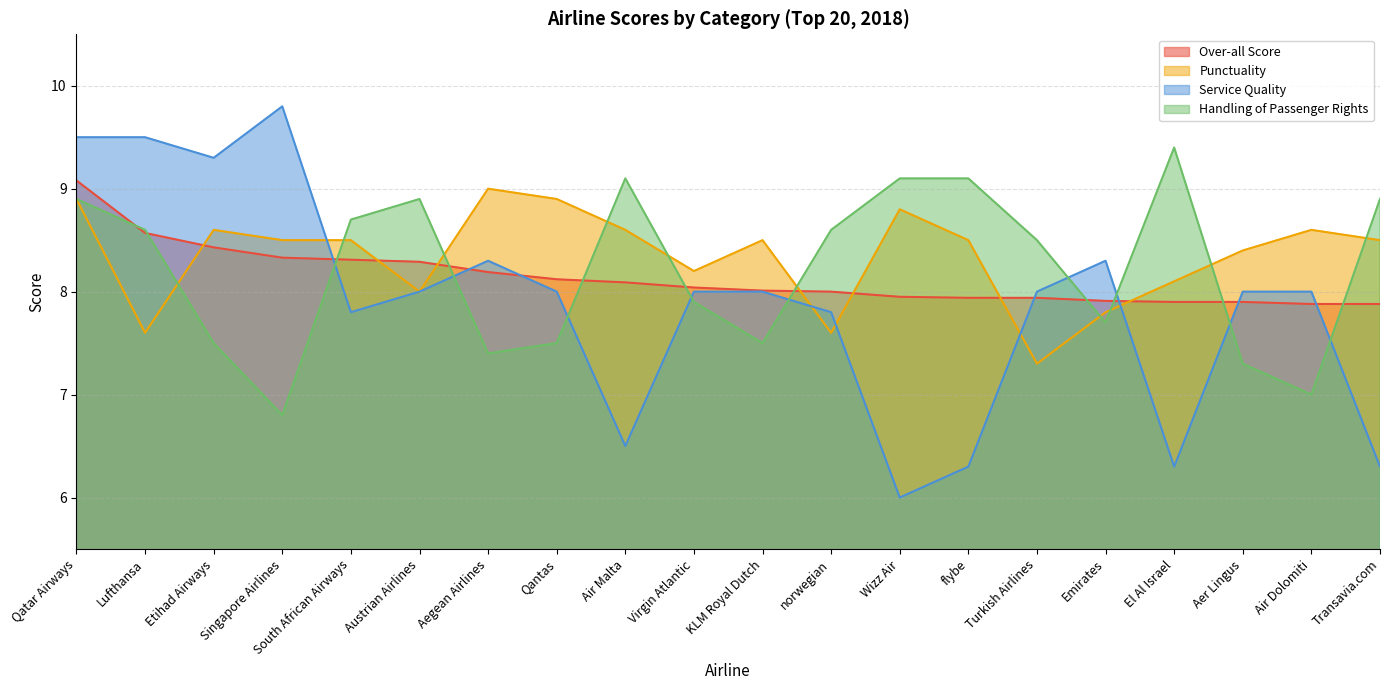

What is the sum of the Over-all Score values at Qantas and Aer Lingus?

16.0